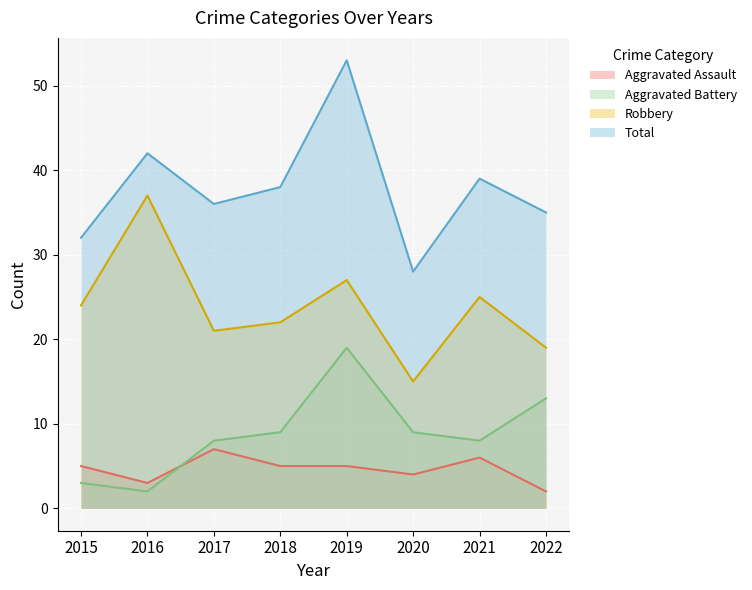

At which label does Aggravated Battery reach its minimum?

2016